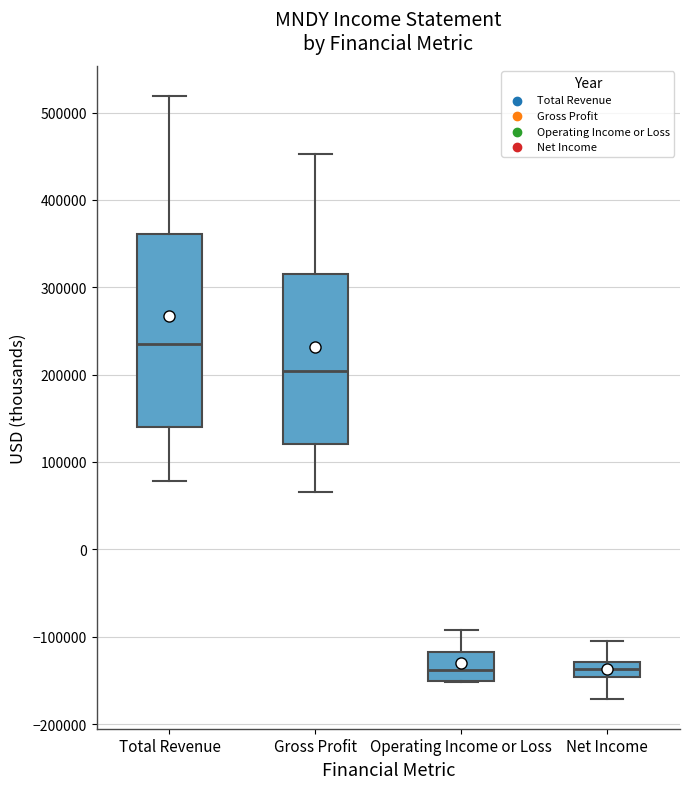

Comparing the boxes themselves (not the whiskers), which one is the tallest?

Total Revenue